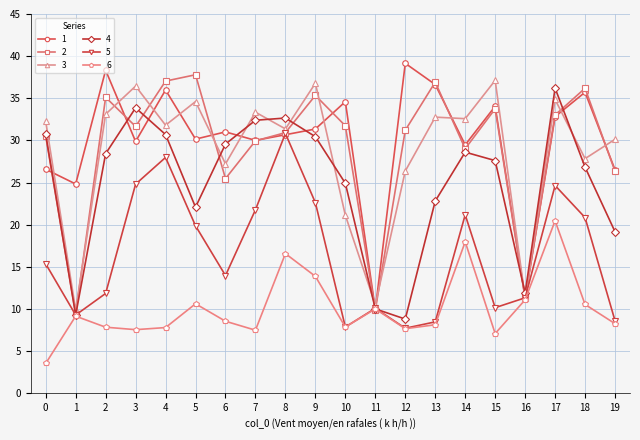

Is the value of 1 at 17 greater than the value of 6 at 0?

Yes